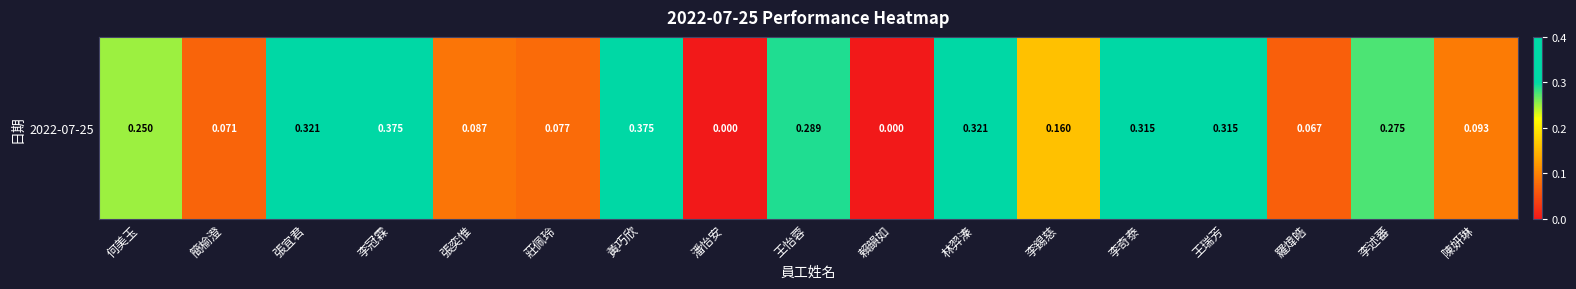

What is the change in value from 何美玉 to 李冠霖?

+0.1